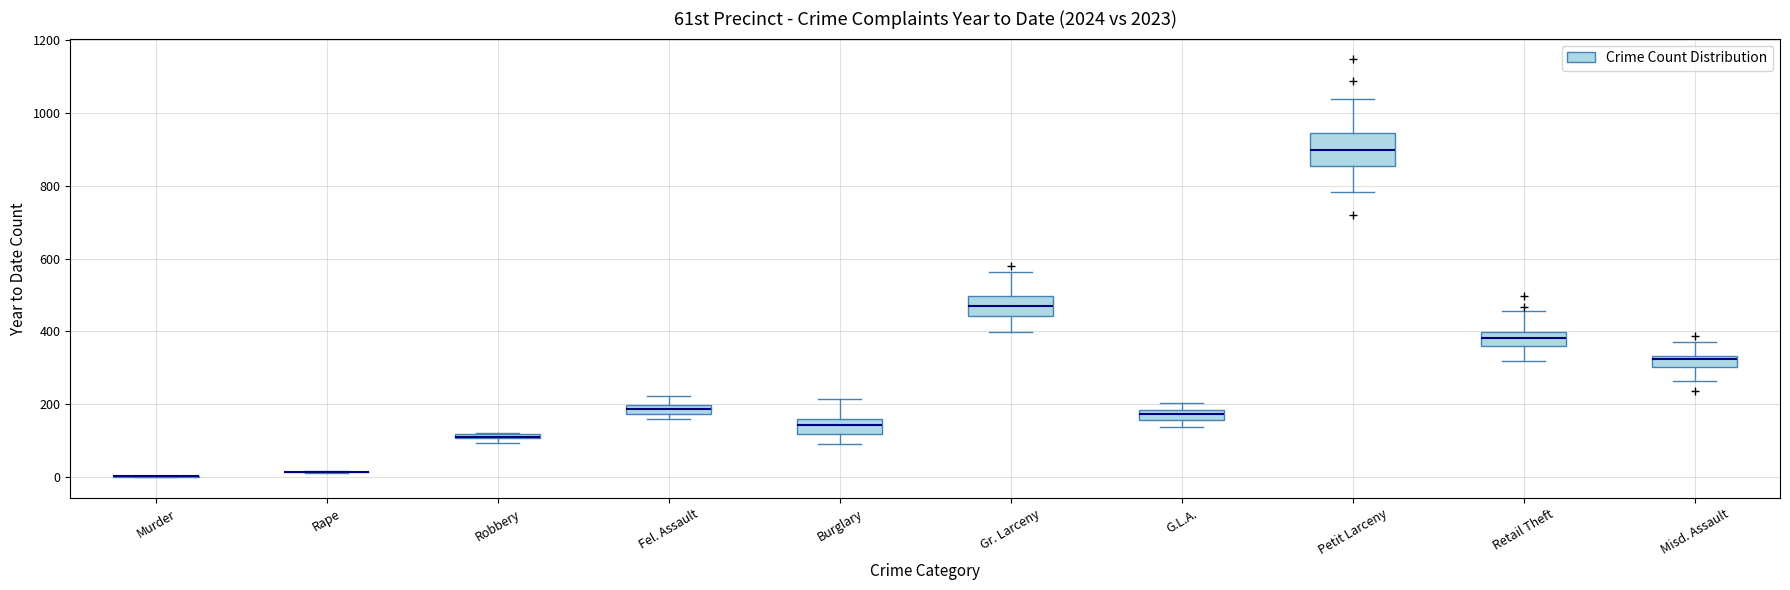

Comparing the boxes themselves (not the whiskers), which one is the tallest?

Petit Larceny